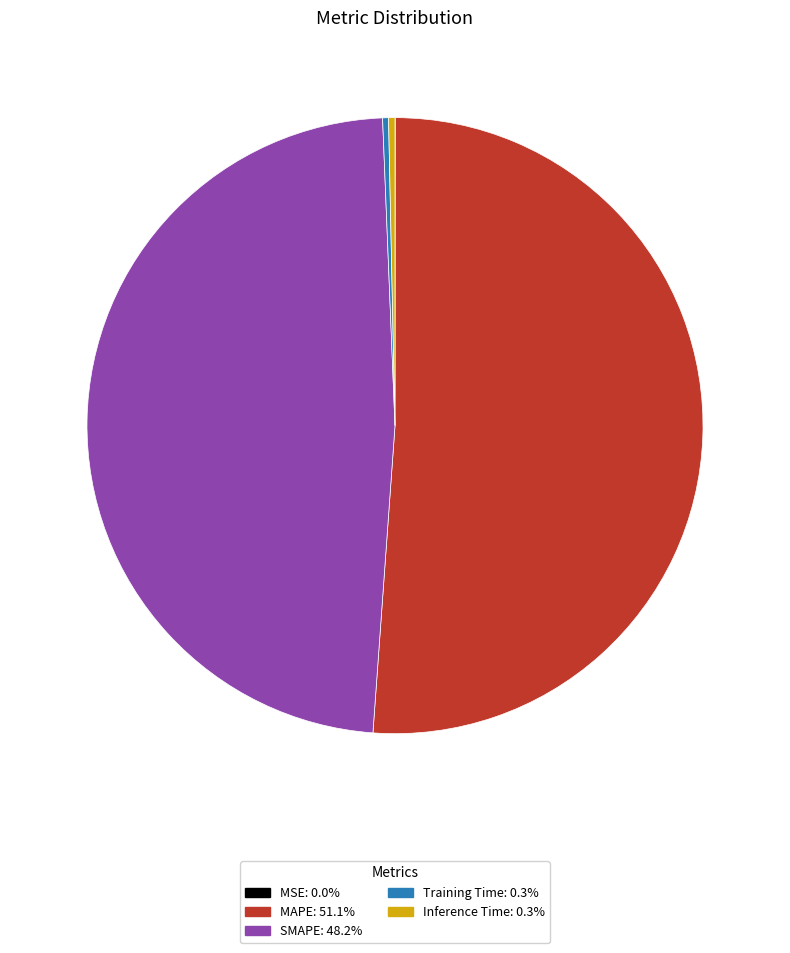

Does any single category account for the majority?

Yes